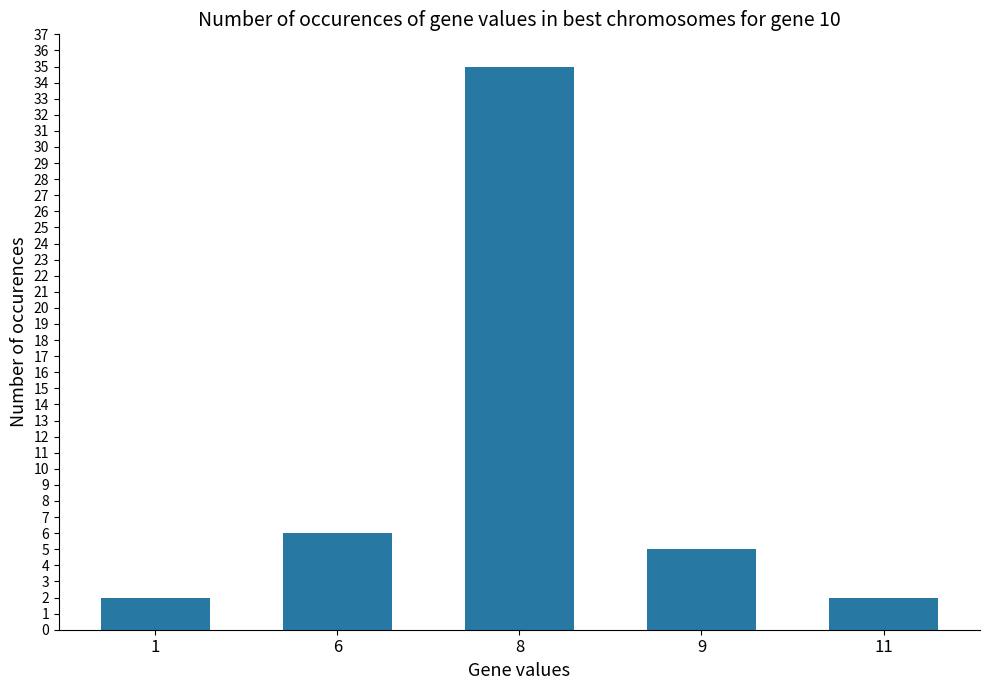

Reading left to right, what are all the values shown in this chart?

1=2	6=6	8=35	9=5	11=2